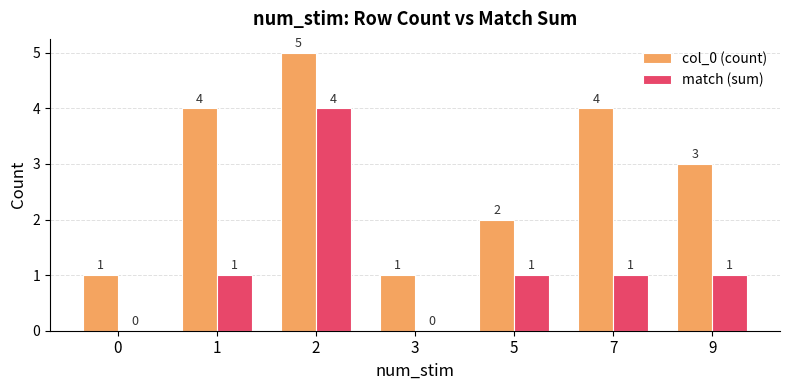

Between 2 and 9, which series saw the biggest shift?

match (sum)